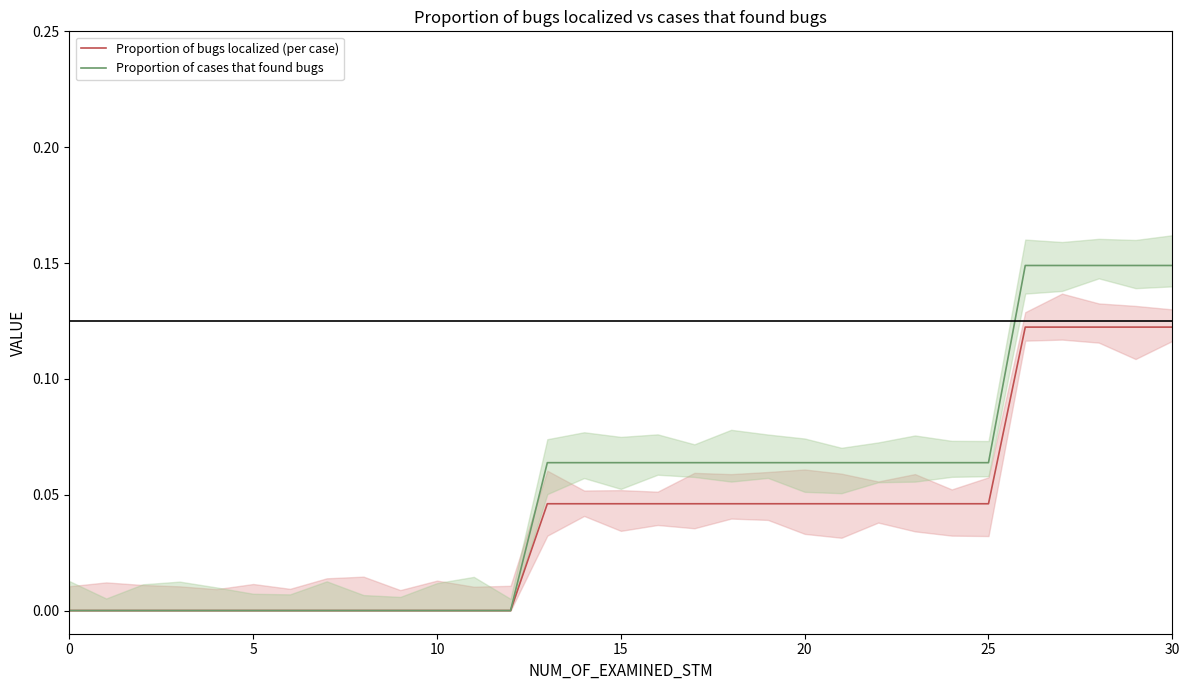

Does the chart have visible grid lines?

No